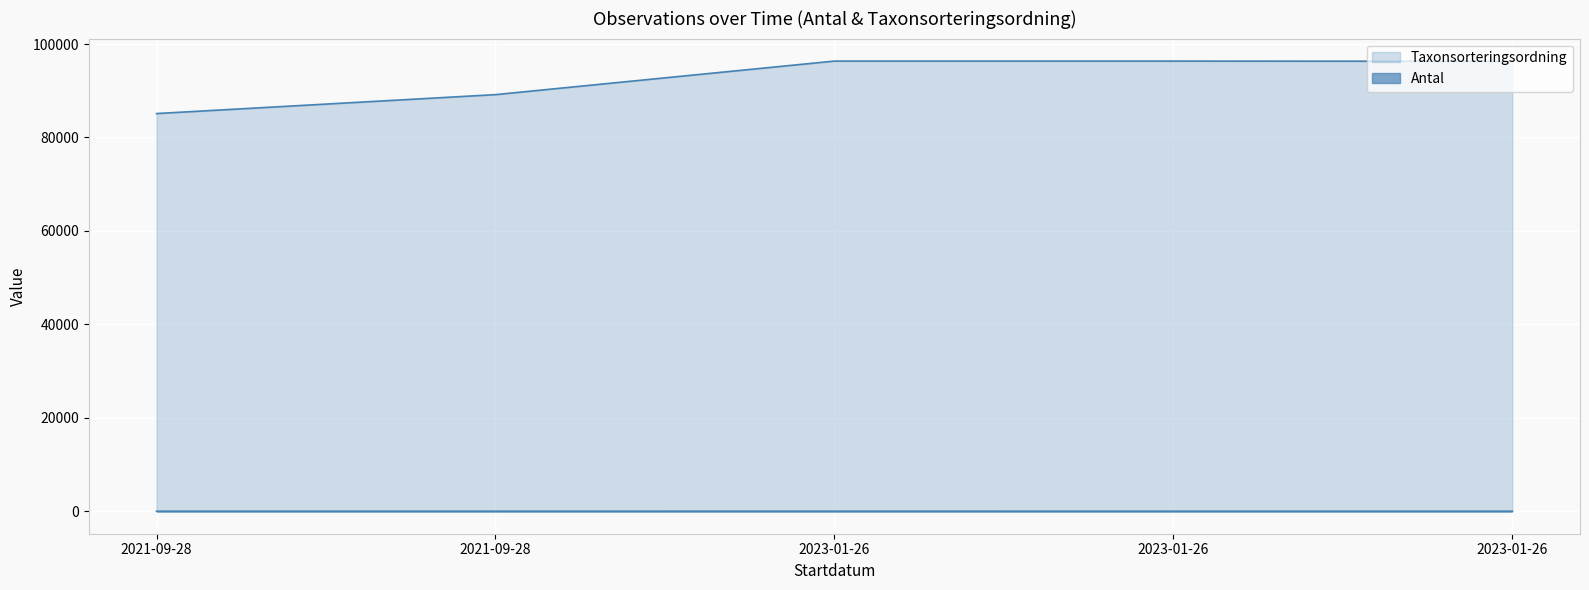

What value does the Taxonsorteringsordning series have at 2021-09-28, to the nearest 50?

89200